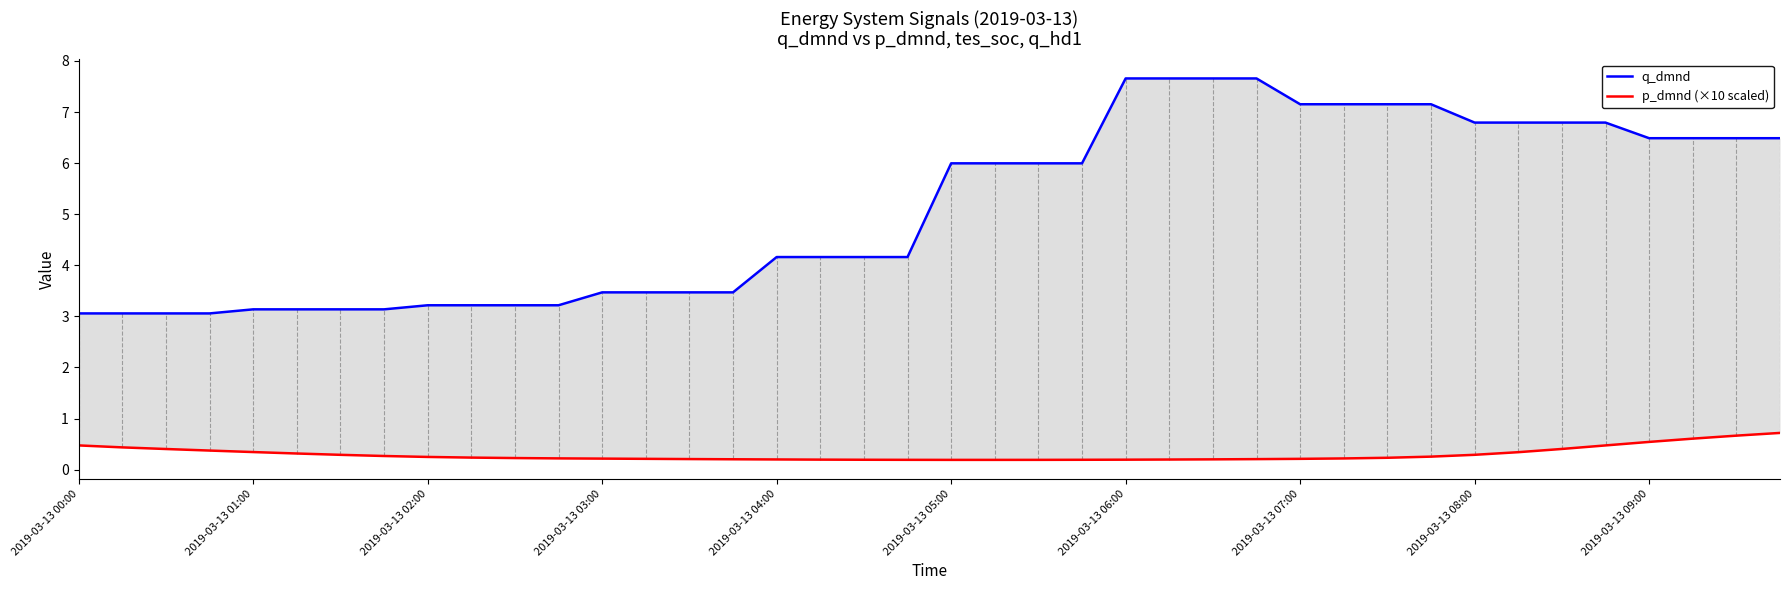

Does the chart display data point markers on the line(s)?

No